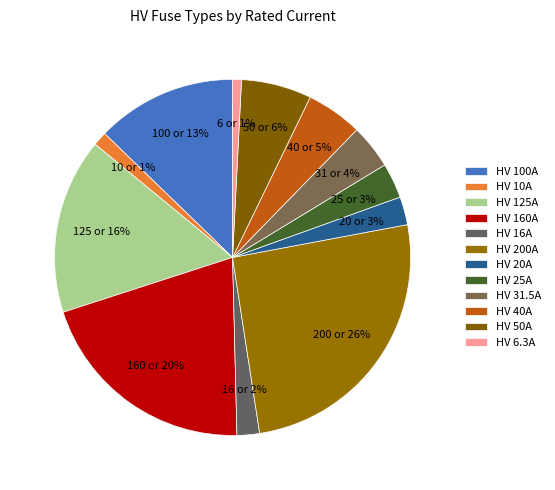

To the nearest percent, what percentage of the pie is HV 10A?

1%